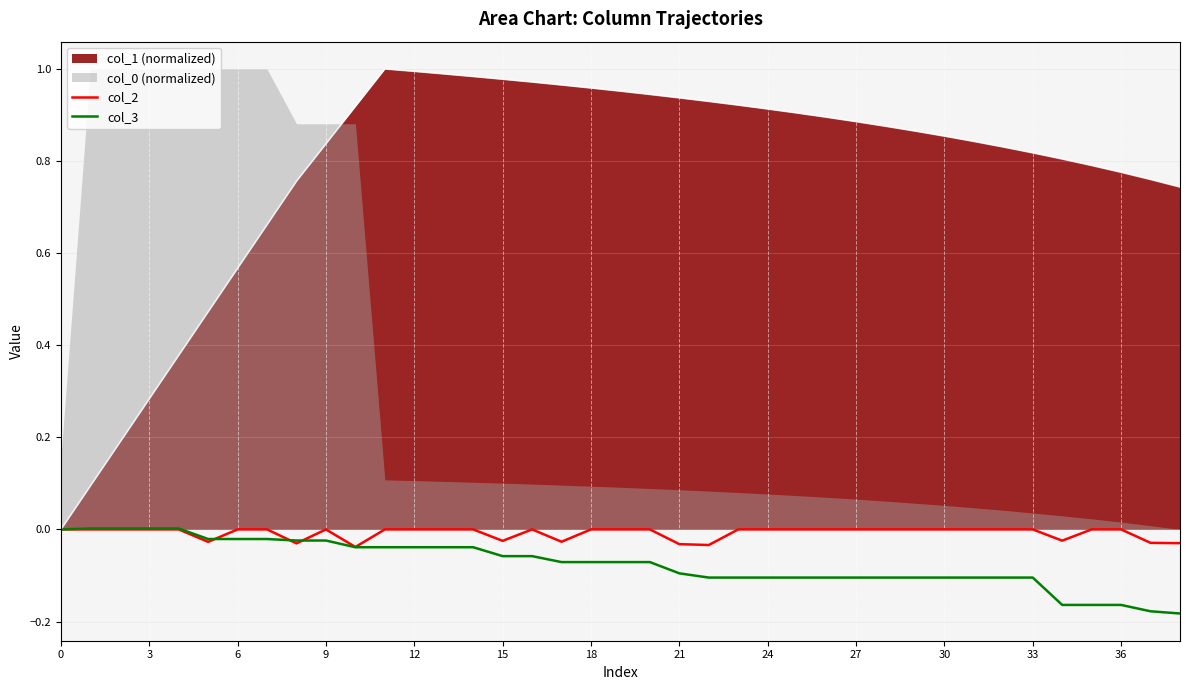

What value does the col_3 series have at 22?

-0.1